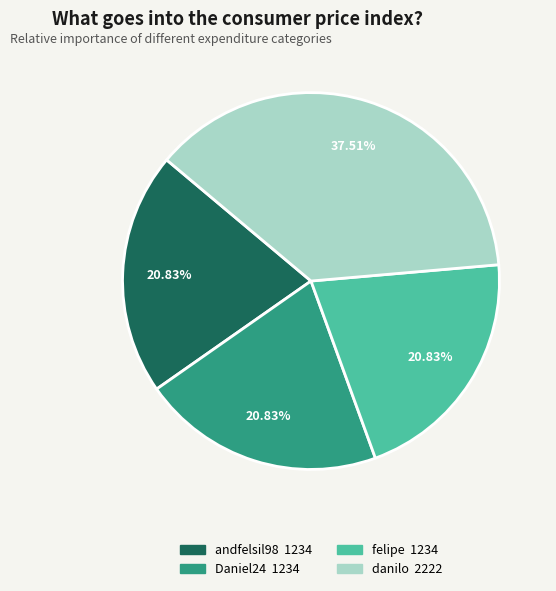

Is it true that felipe is 9% of the pie?

False